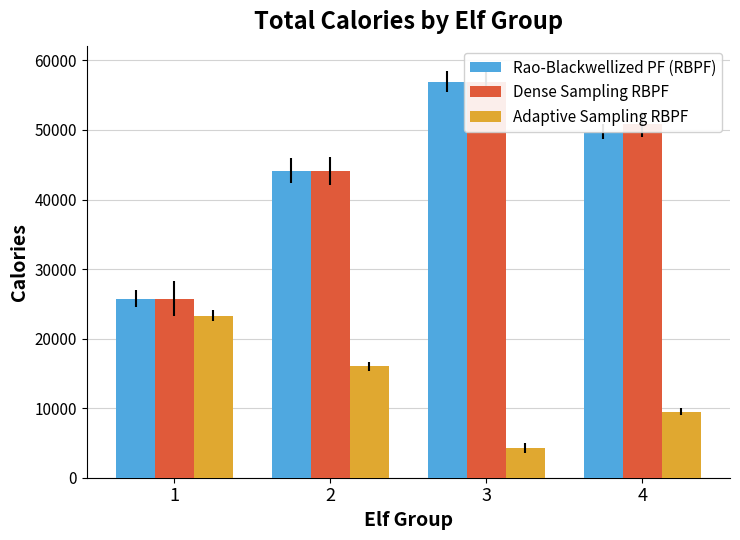

What is the value of the Rao-Blackwellized PF (RBPF) bar at the 3rd from the left?

56961